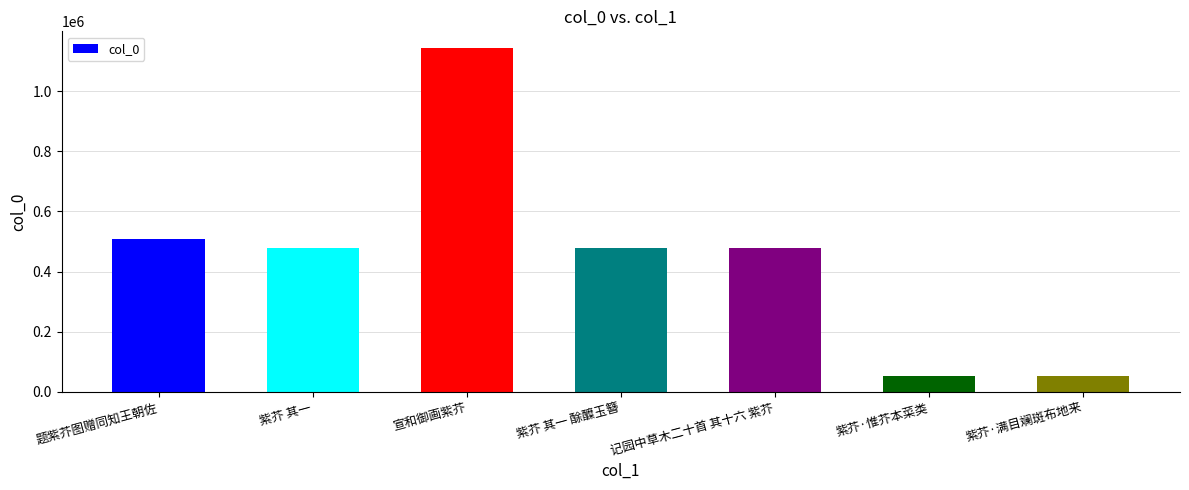

What is the greatest value displayed?

1142293